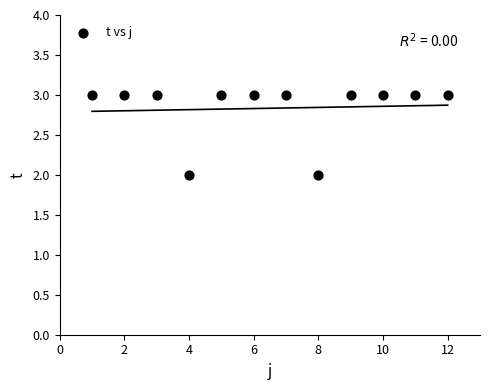

What is the average Y value?

3